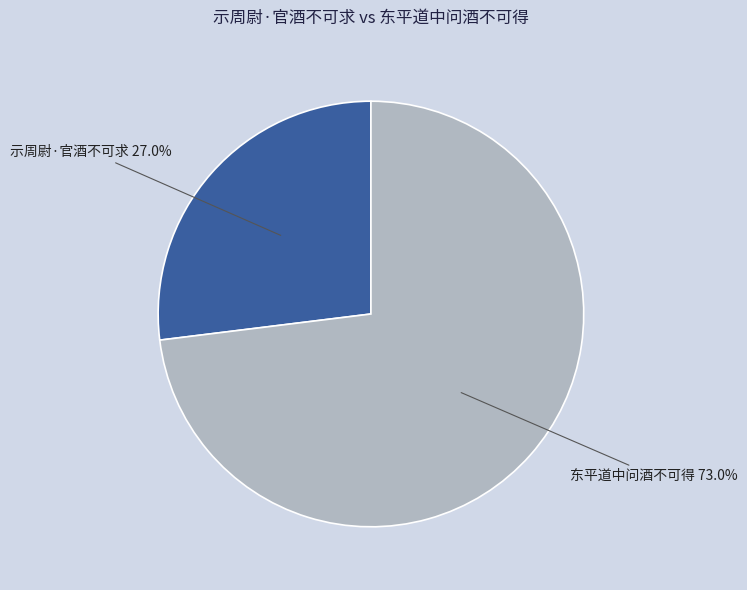

Does 示周尉·官酒不可求 account for over 50% of the chart?

No